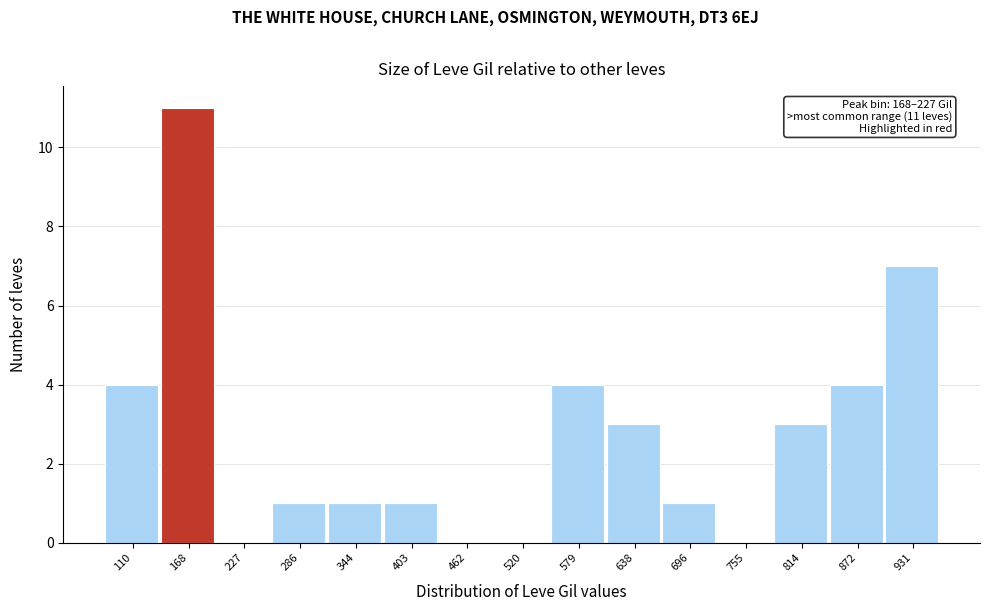

Reading left to right, list all the values displayed in this chart.

110=4	168=11	227=0	286=1	344=1	403=1	462=0	520=0	579=4	638=3	696=1	755=0	814=3	872=4	931=7